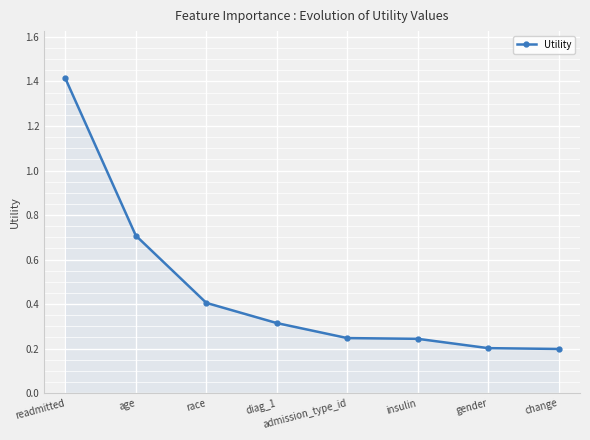

What is the value of the 3rd point from the left?

0.4